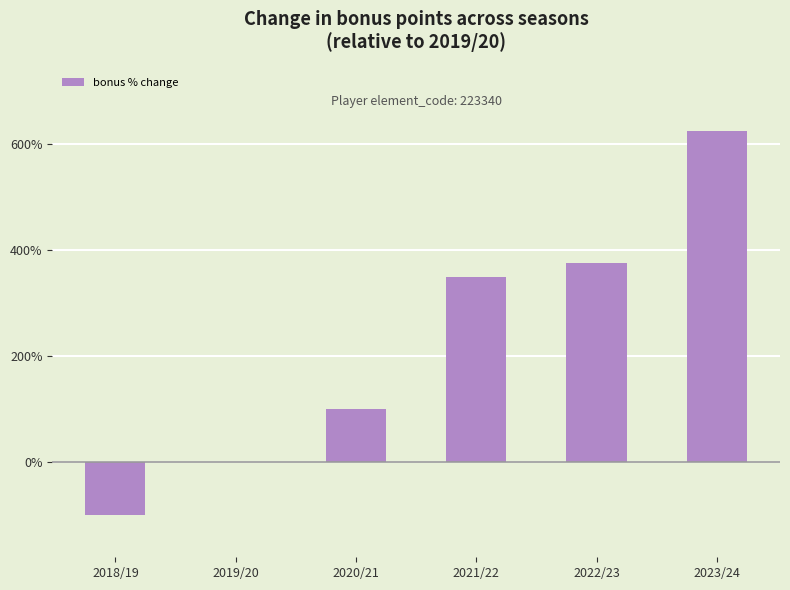

Reading right to left, transcribe all the data shown in this chart.

2023/24=625	2022/23=375	2021/22=350	2020/21=100	2019/20=0	2018/19=-100